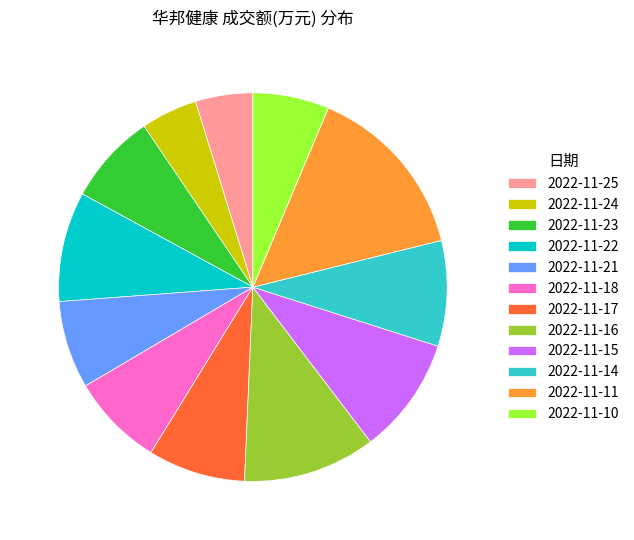

Does 2022-11-23 account for over 50% of the chart?

No